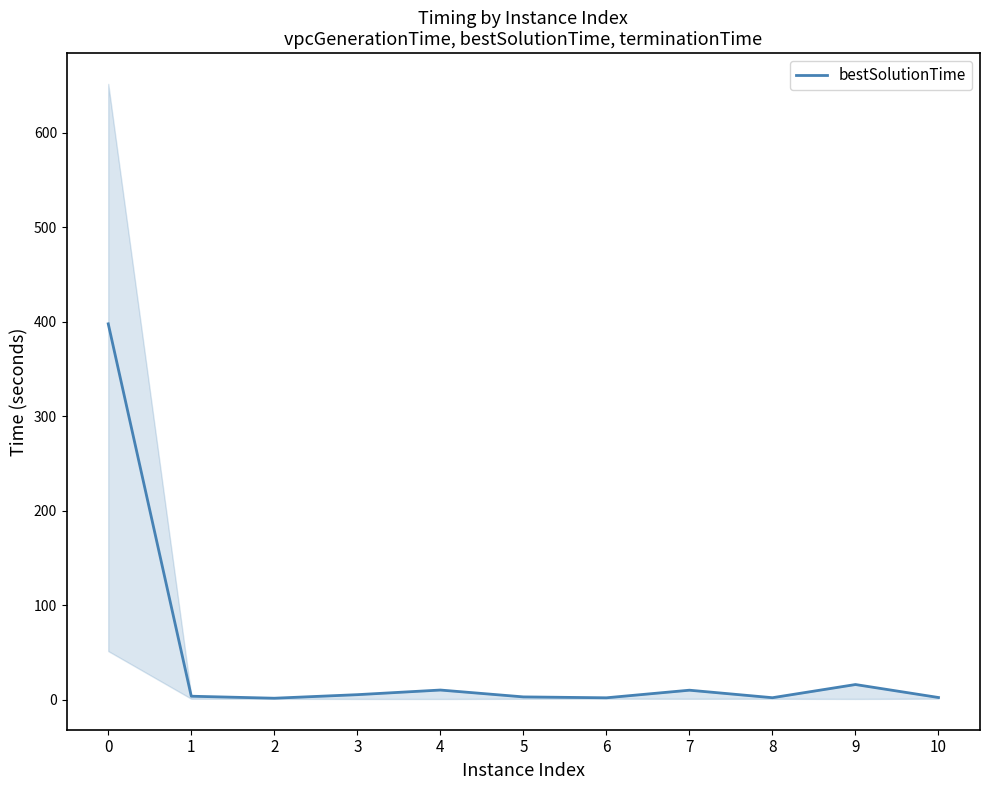

Reading left to right, list all the values displayed in this chart.

0=397.7	1=3.7	2=1.6	3=5.4	4=10.3	5=3.0	6=2.1	7=10.1	8=2.2	9=16.1	10=2.4